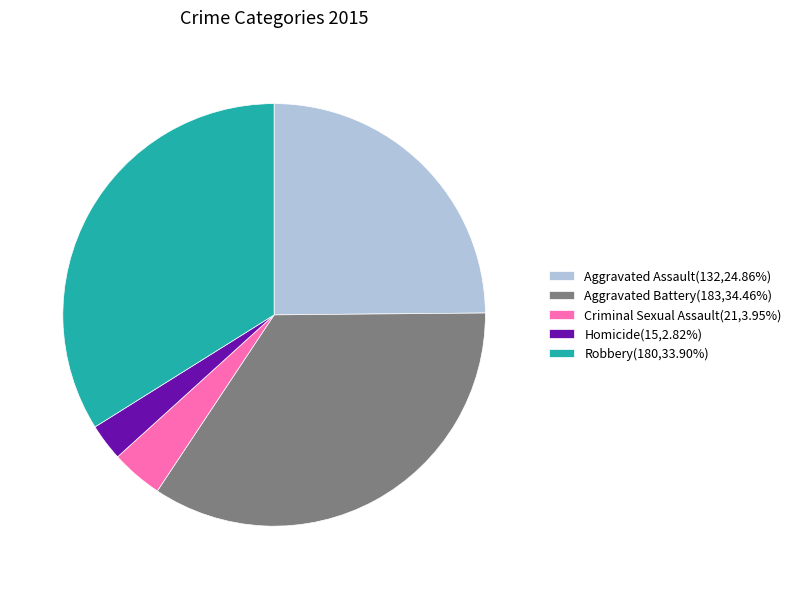

Rank the categories by value from highest to lowest.

Aggravated Battery, Robbery, Aggravated Assault, Criminal Sexual Assault, Homicide